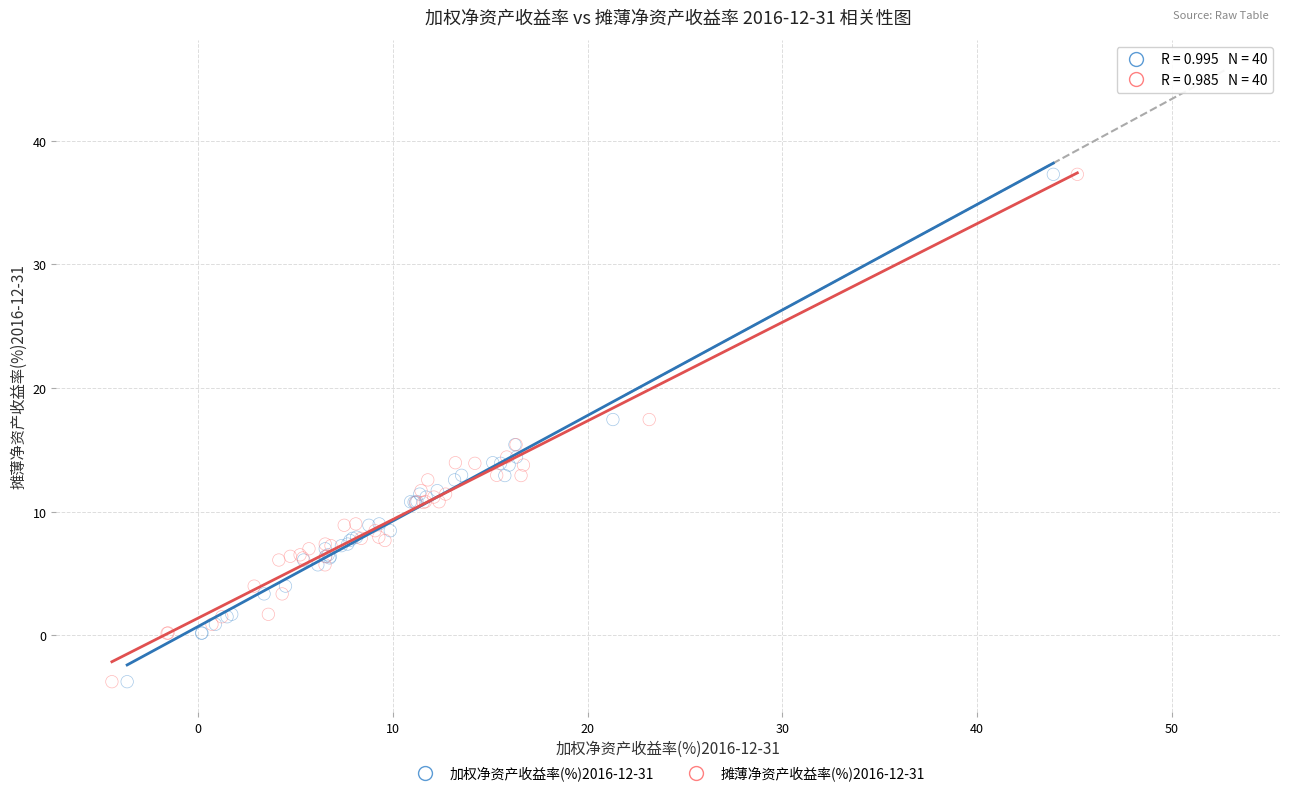

What are all the series names shown in the legend?

加权净资产收益率(%)2016-12-31, 摊薄净资产收益率(%)2016-12-31